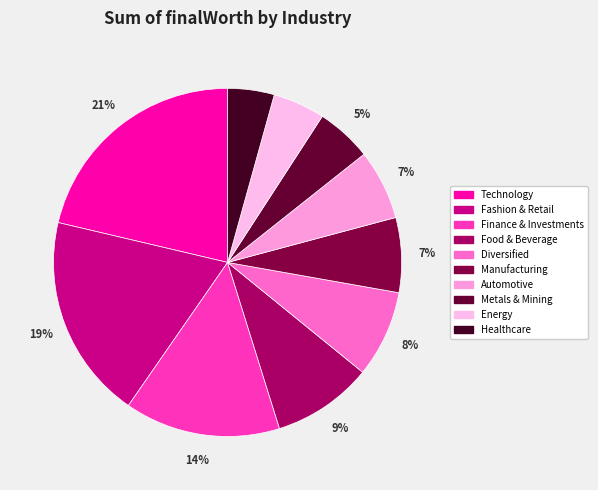

Is it true that Food & Beverage is 9% of the pie?

True